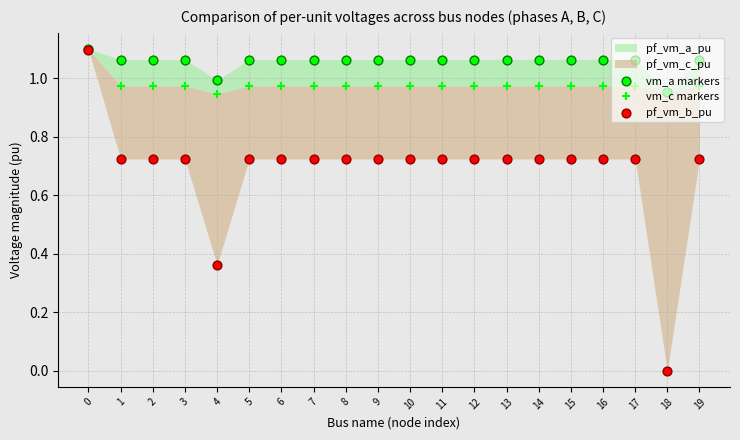

Which series contains the lowest Y value?

pf_vm_b_pu